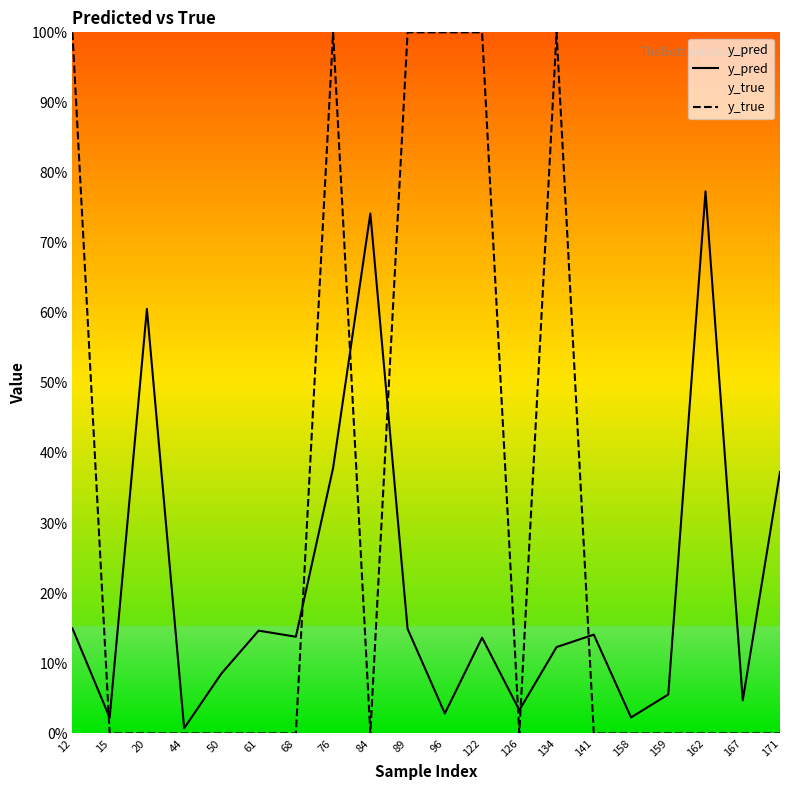

Rank the series by their average value, from highest to lowest.

y_true, y_pred